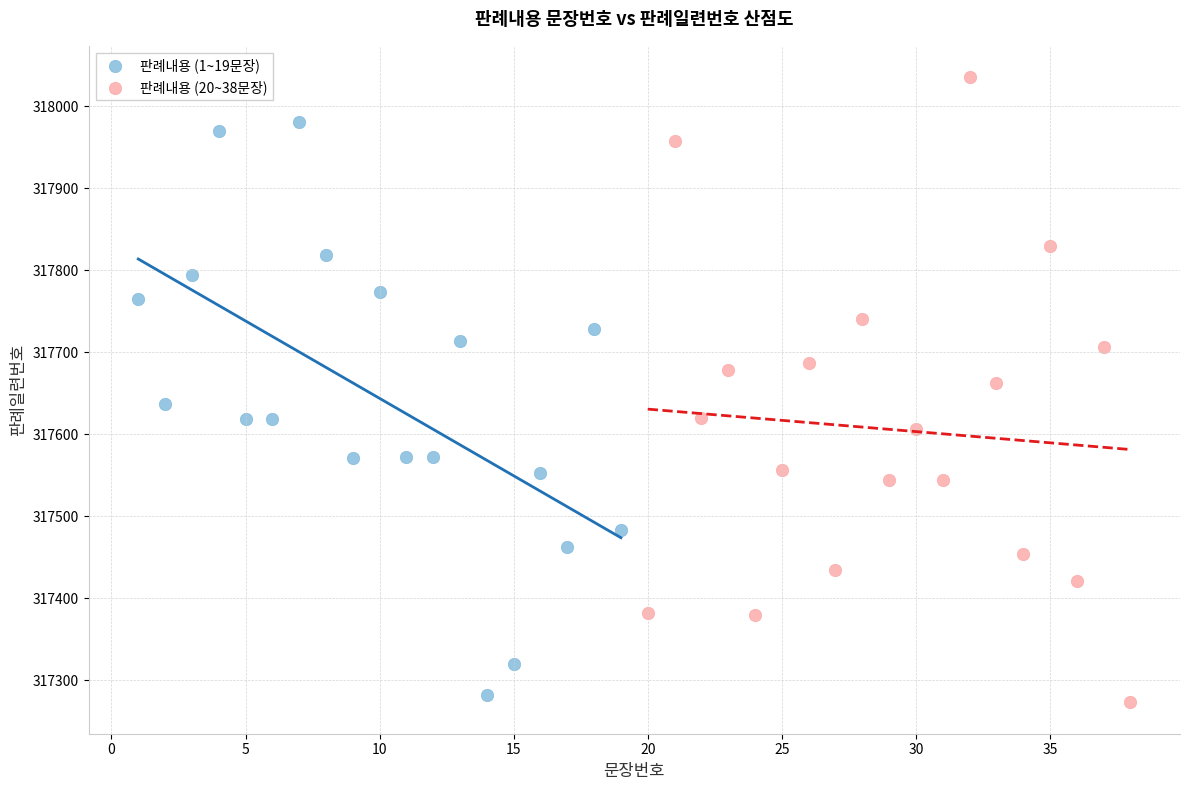

Which series contains the highest Y value?

판례내용 (20~38문장)